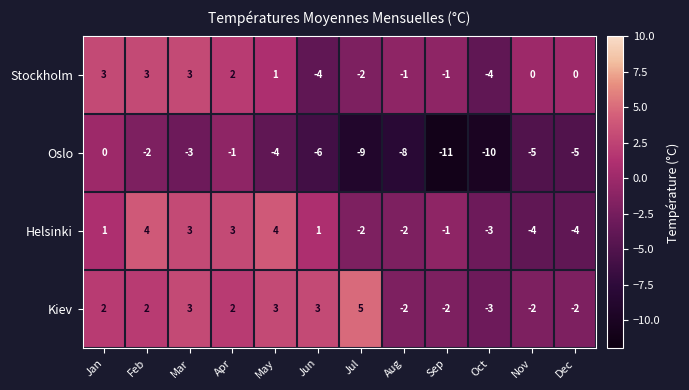

How many Kiev values are between -2 and 3?

10